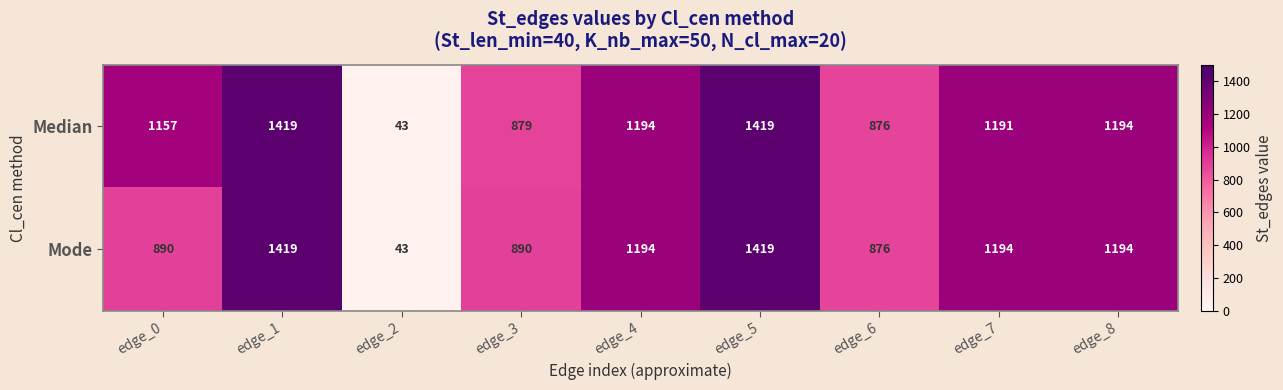

The Median series shows 1194 at edge_4. True or false?

True